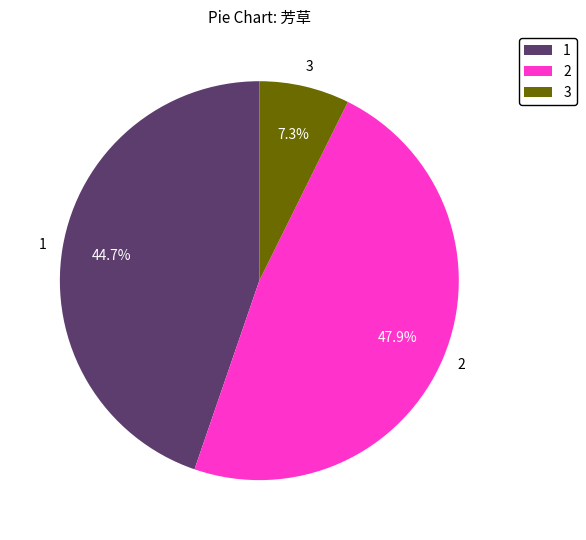

Count the number of slices in the pie.

3